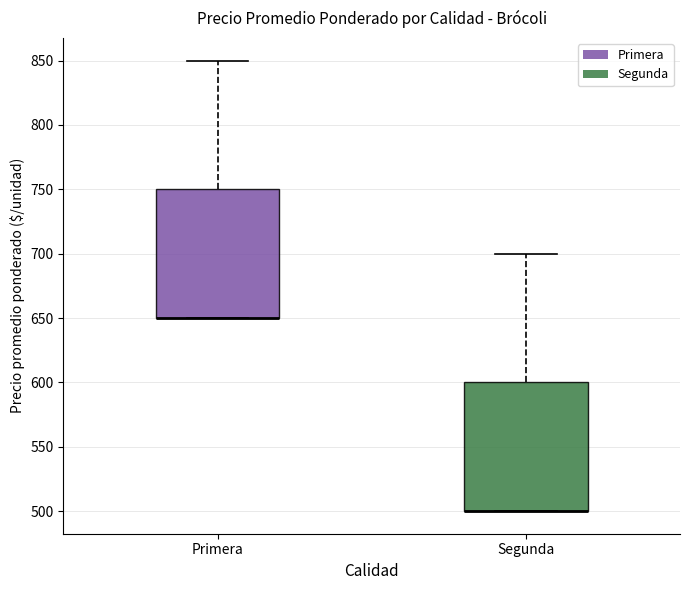

Reading left to right, transcribe this box plot: for each box, give where its median line is, the range the box spans, and where its two whiskers end, as read against the y-axis. The values are not printed on the chart, so give them approximately, as read against the axis.

Primera: median 650 (drawn on the box's lower edge), box 650 to 750, whiskers 650 to 850
Segunda: median 500 (drawn on the box's lower edge), box 500 to 600, whiskers 500 to 700